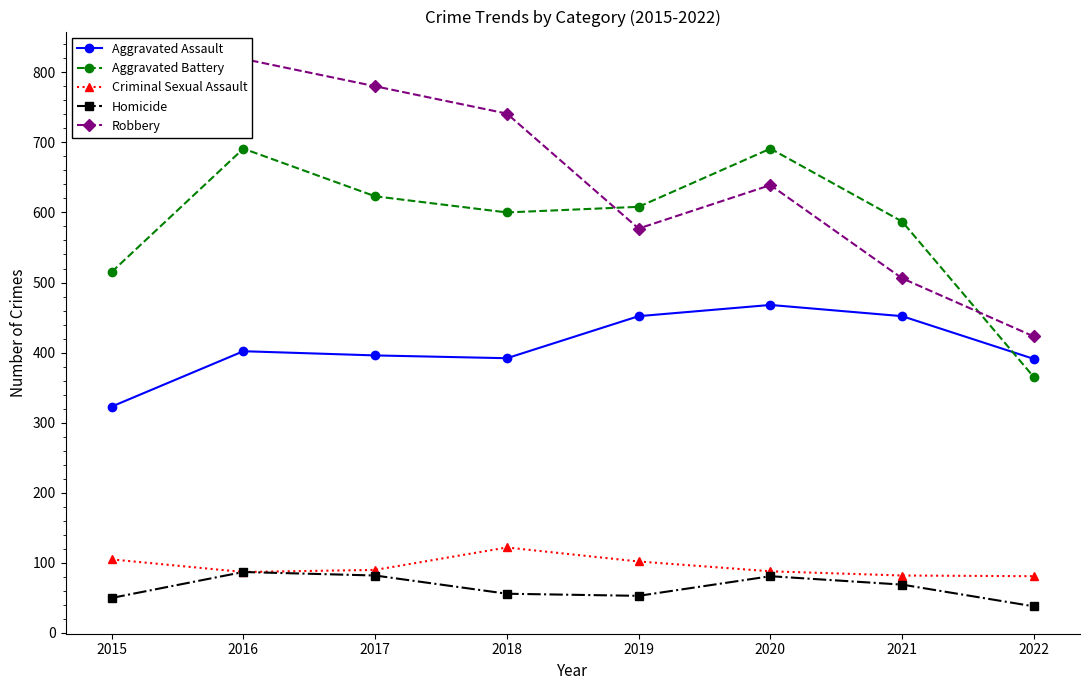

Reading left to right, what are all the values shown in this chart?

Aggravated Assault: 323	402	396	392	452	468	452	391
Aggravated Battery: 515	691	623	600	608	691	587	365
Criminal Sexual Assault: 105	87	90	122	102	88	82	81
Homicide: 50	87	82	56	53	81	69	38
Robbery: 726	819	780	741	577	639	506	423